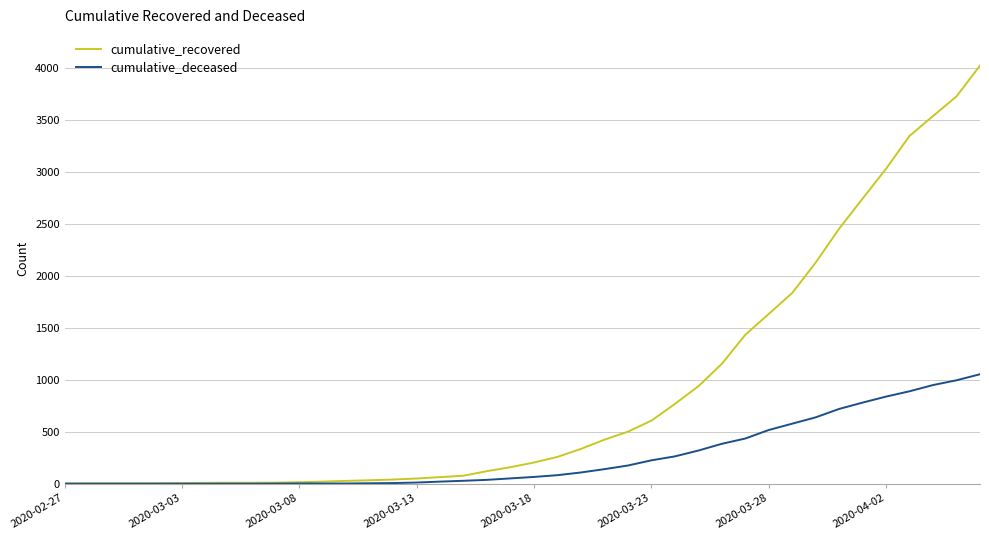

At how many categories does at least one series exceed 1977?

8